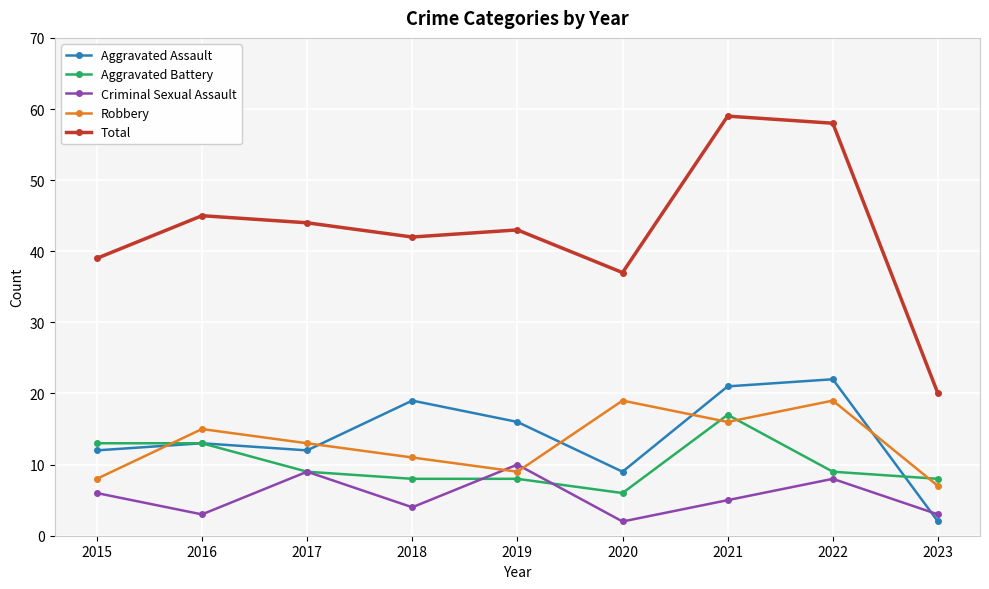

True or false: Robbery has more than 2 interior local peaks.

True